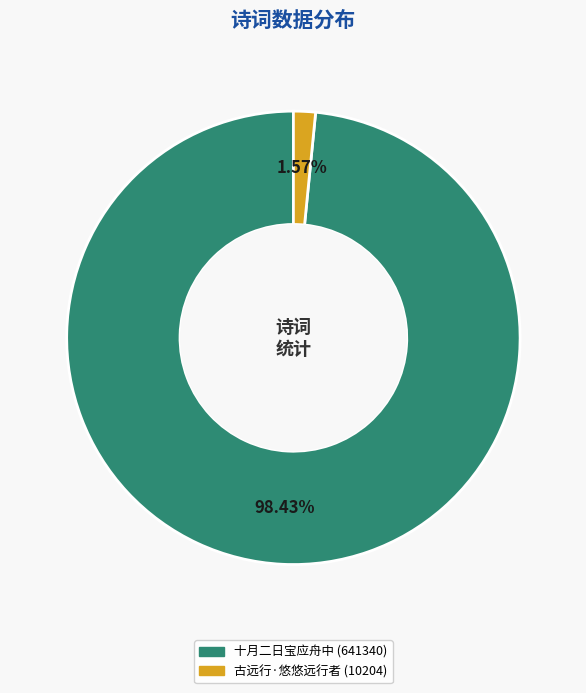

Is there any slice that represents more than half of the pie?

Yes